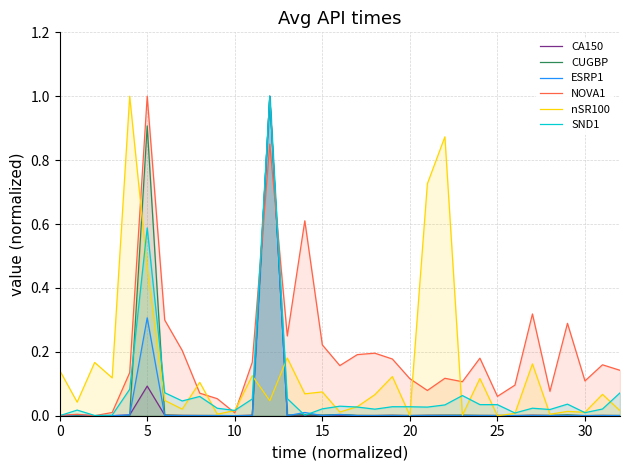

At which category is the sum across all series the highest?

12